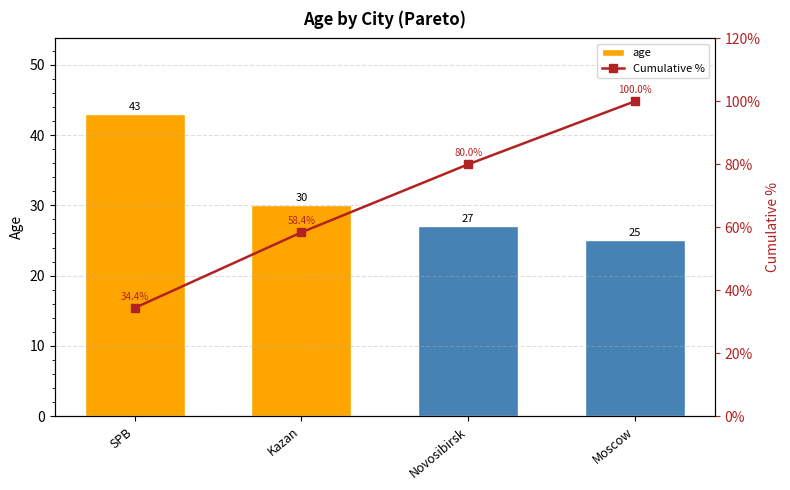

Is it true that age equals 9.9 at Novosibirsk?

False